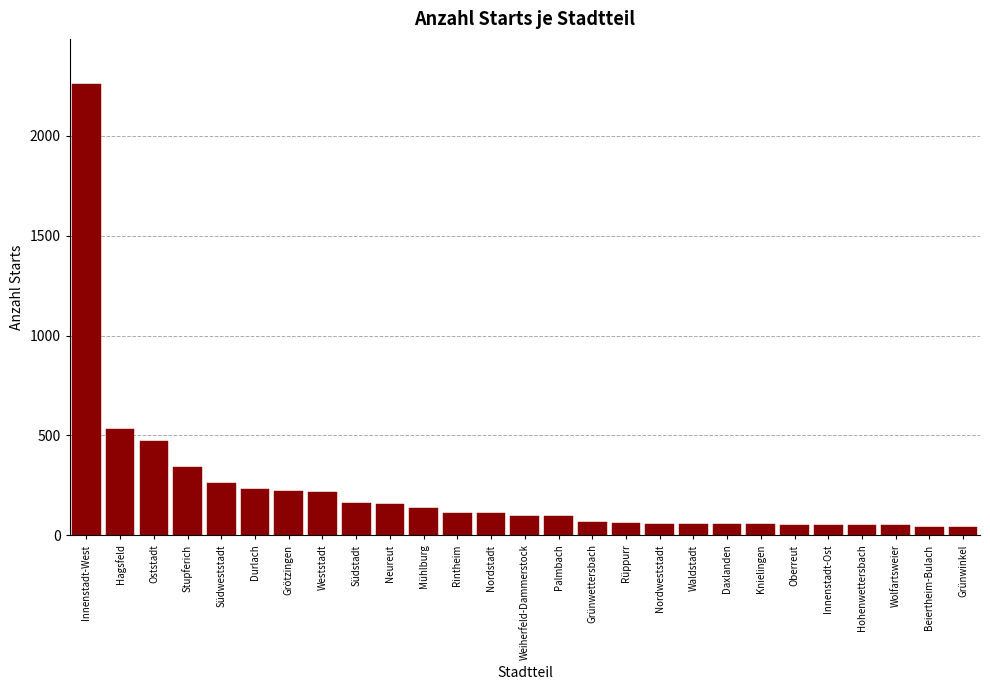

Where is the data nearest to the value 1149?

Hagsfeld